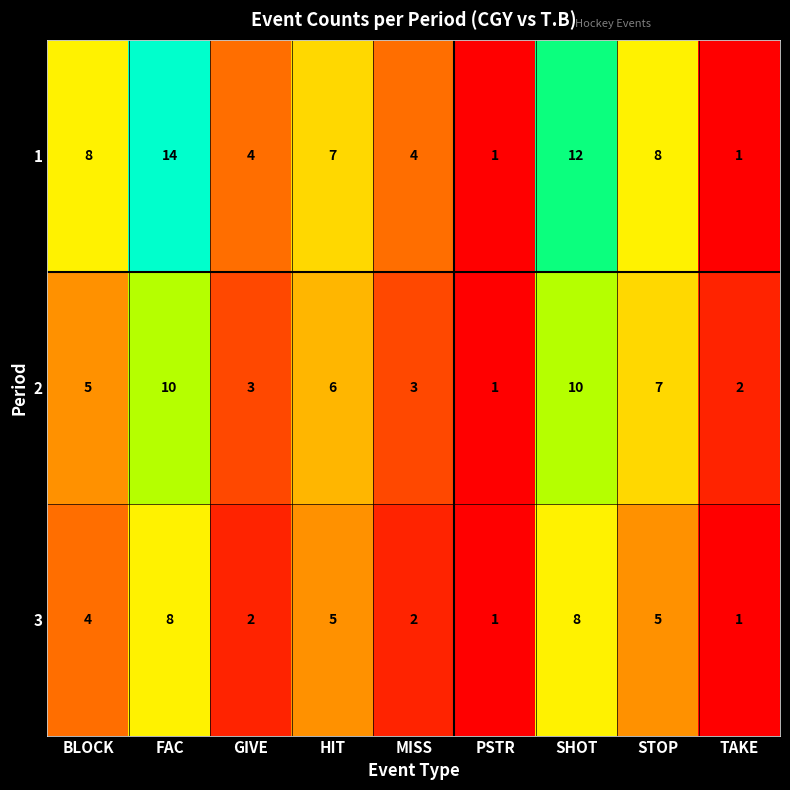

At which label does 2 reach its minimum?

PSTR